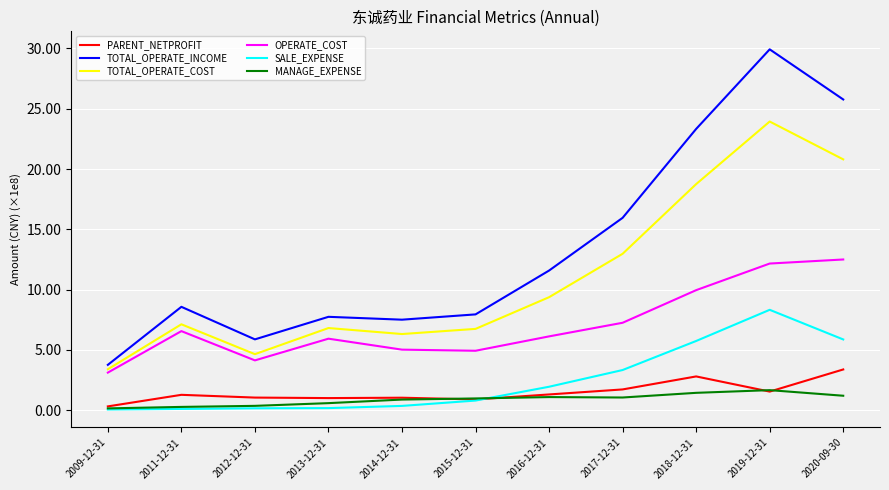

Which category has the highest value across all series?

2019-12-31